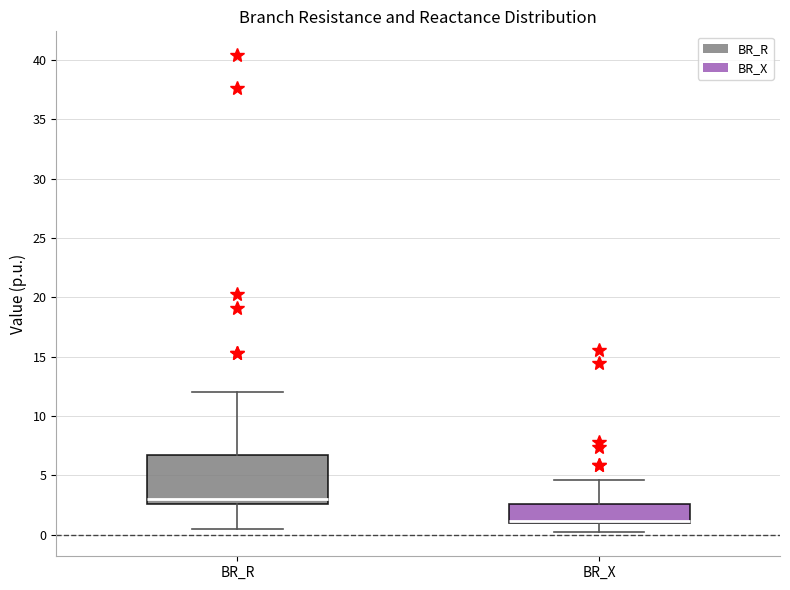

Where does the lower whisker of the box for BR_X end on the y-axis? The values are not printed on the chart, so give them approximately, as read against the axis.

0.0